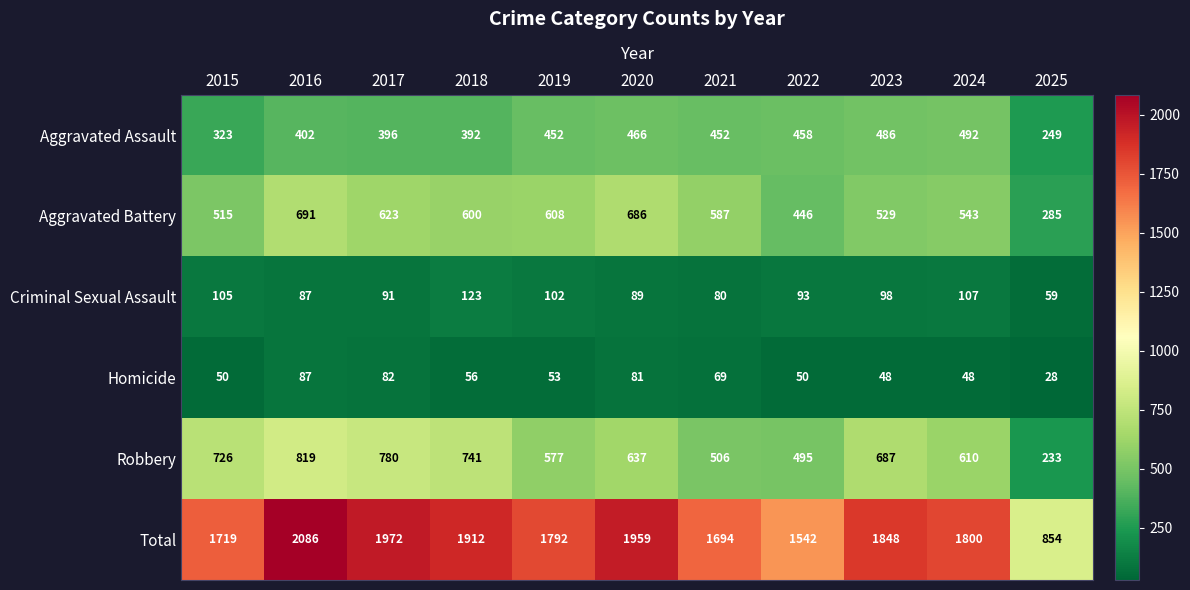

Count the number of categories in the chart.

11